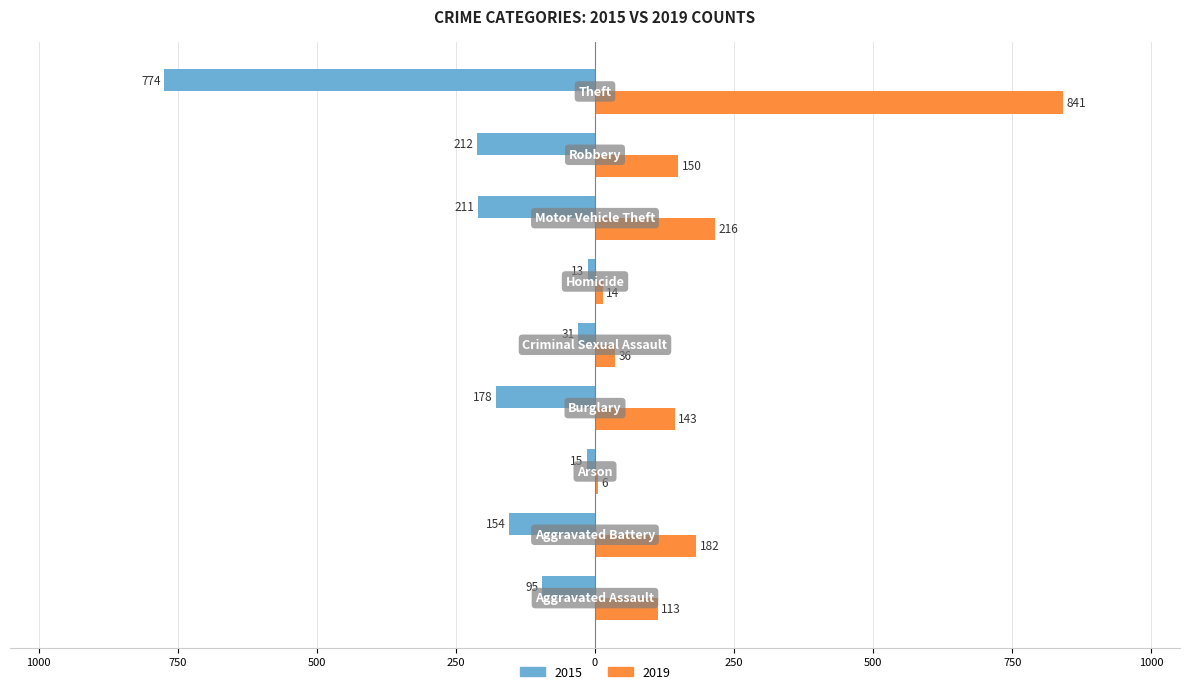

What are all the series names shown in the legend?

2015, 2019